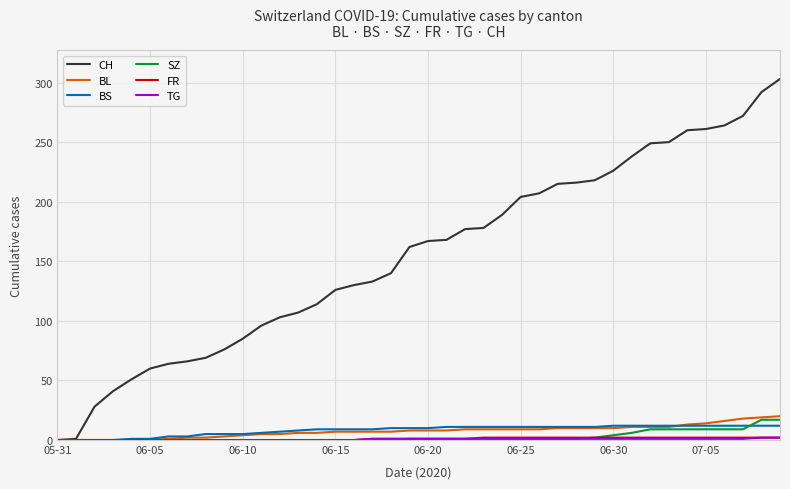

Which series has the widest spread of values?

CH